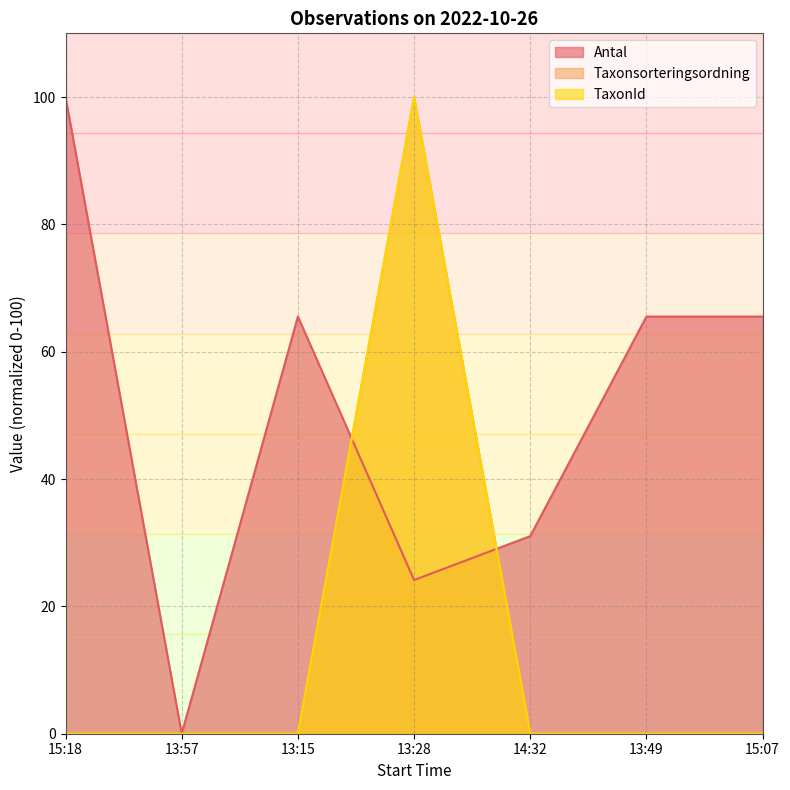

What is the average value of the Taxonsorteringsordning series?

14.3